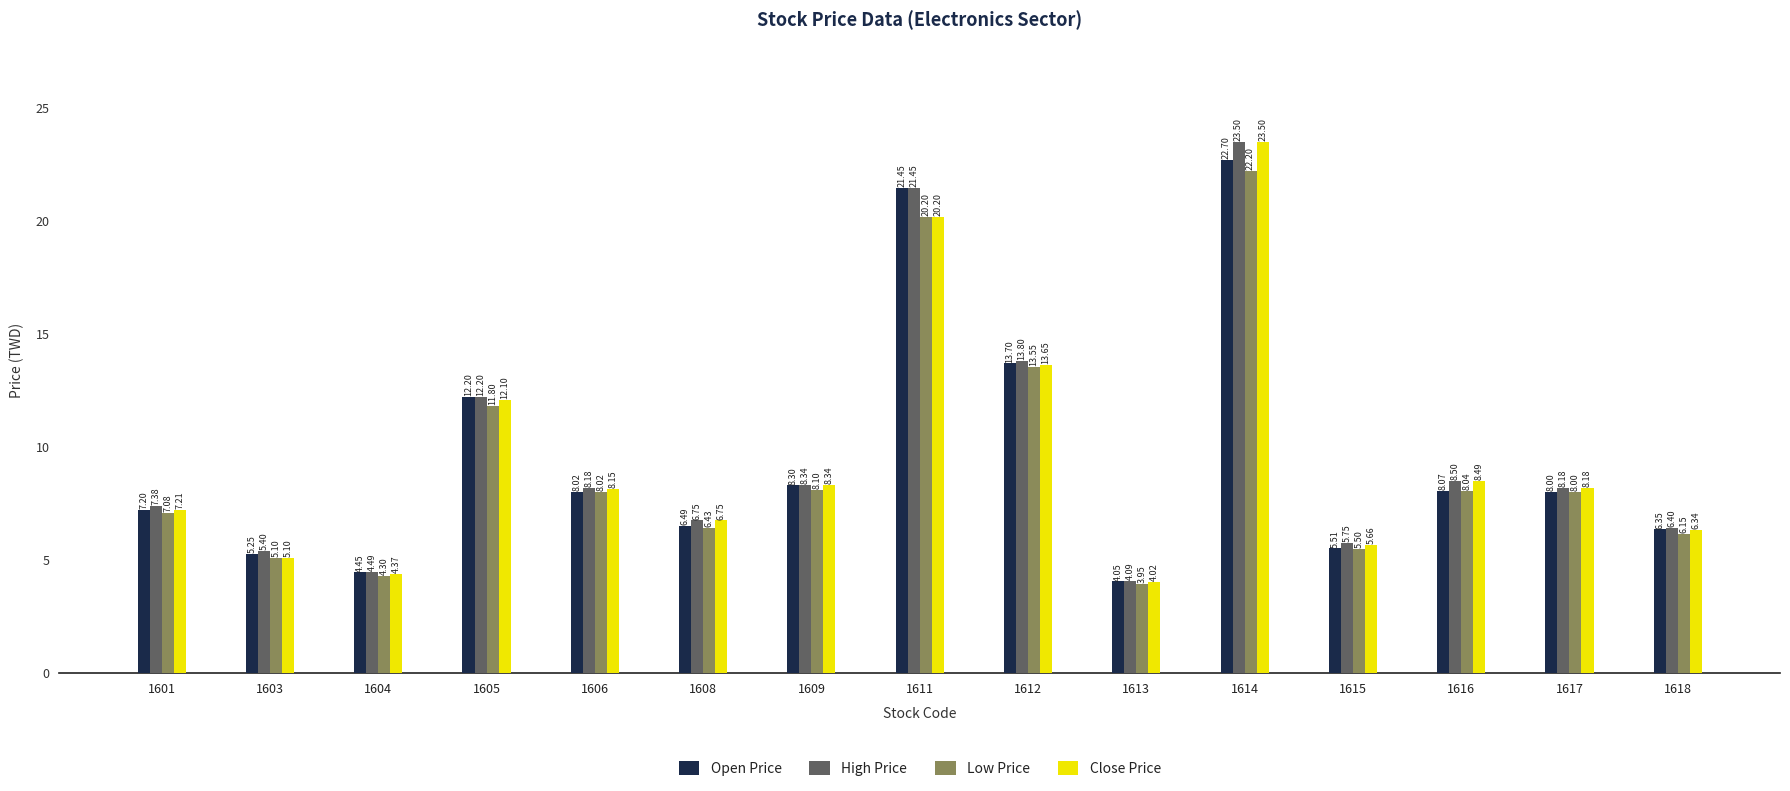

What is the difference between the Low Price values at 1603 and 1605?

6.7